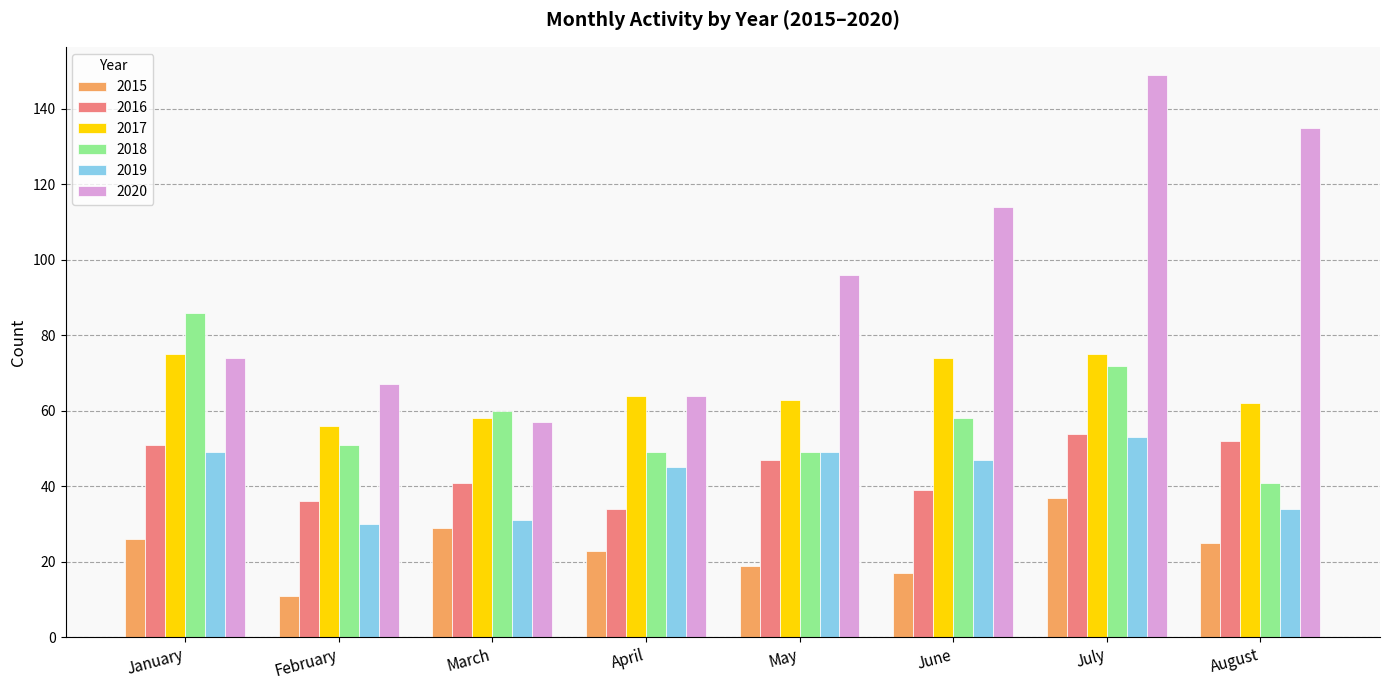

Which series has the widest spread of values?

2020